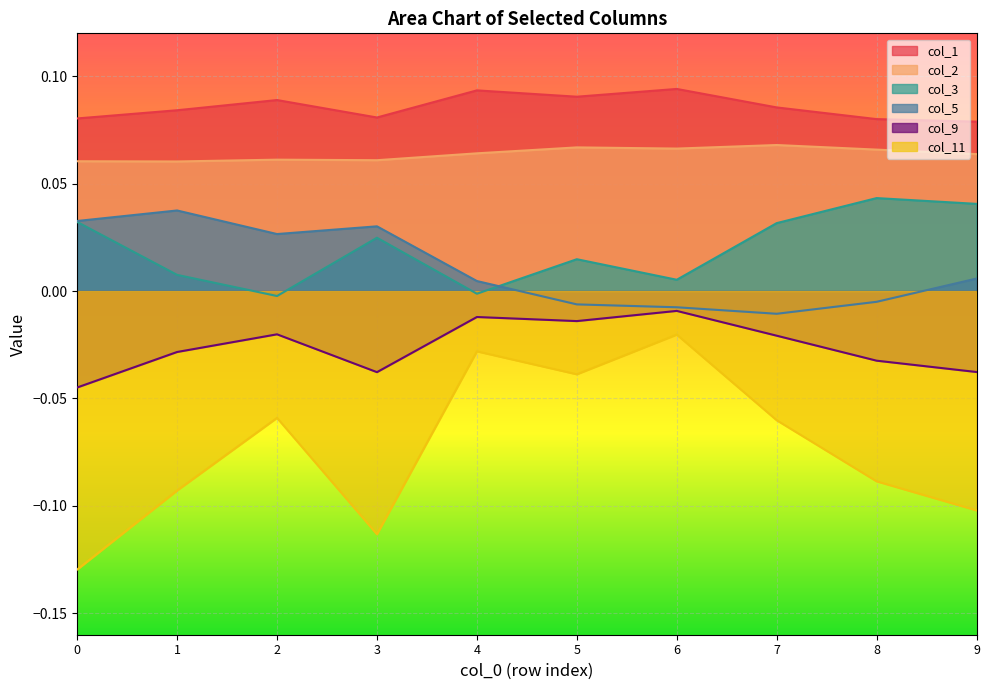

What are all the series names shown in the legend?

col_1, col_2, col_3, col_5, col_9, col_11